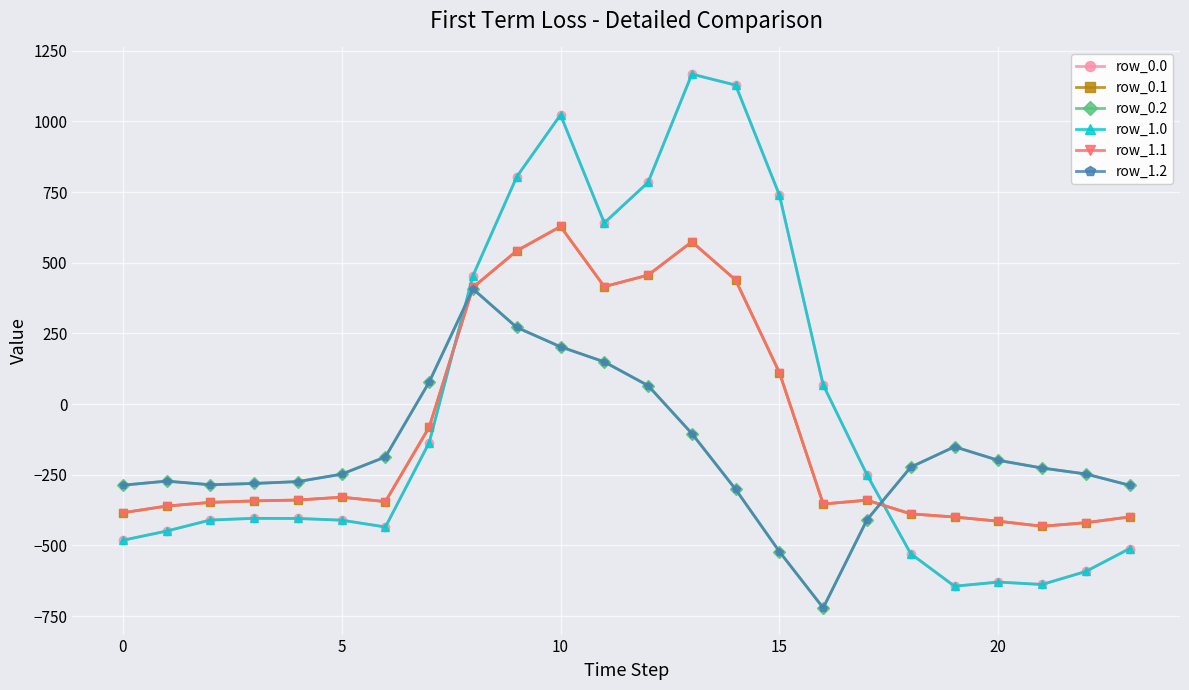

Is this an area chart (filled region under the line)?

No